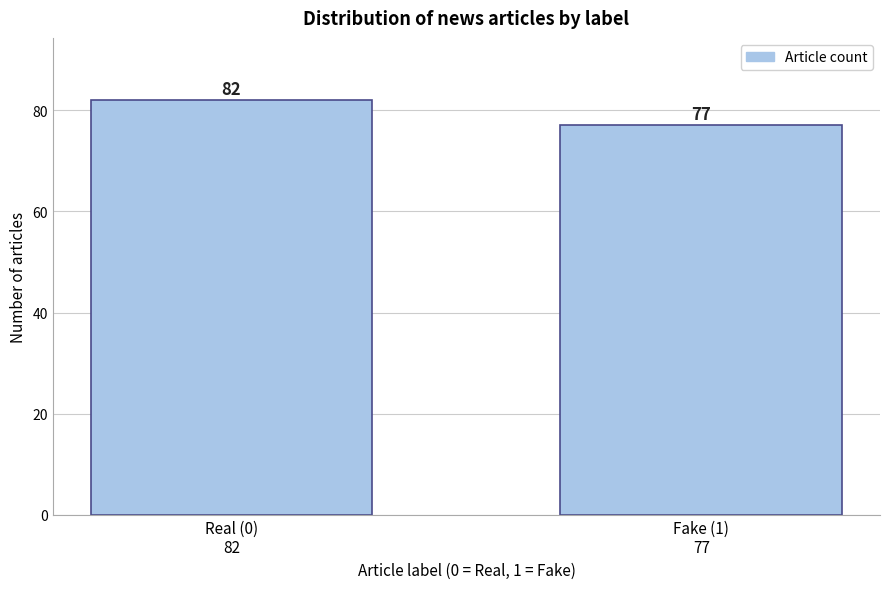

Reading left to right, transcribe all the data shown in this chart.

82	77